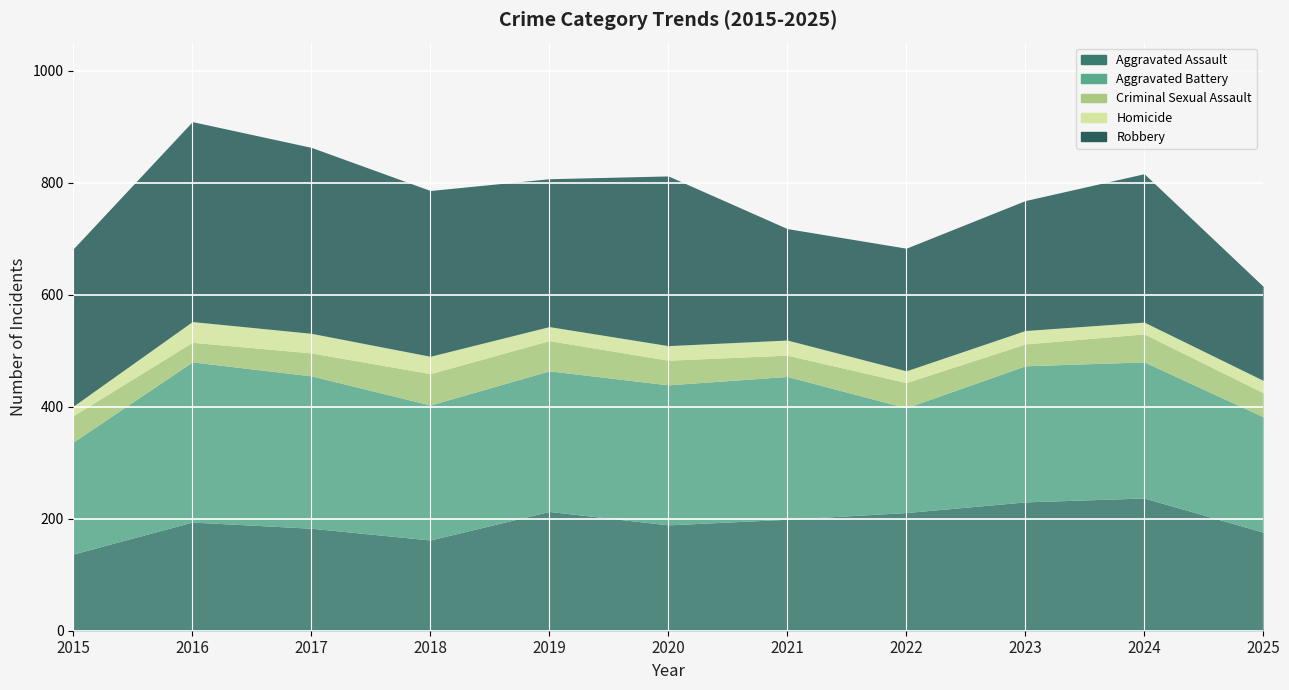

What is the value of the Robbery point at the 7th from the left?

199